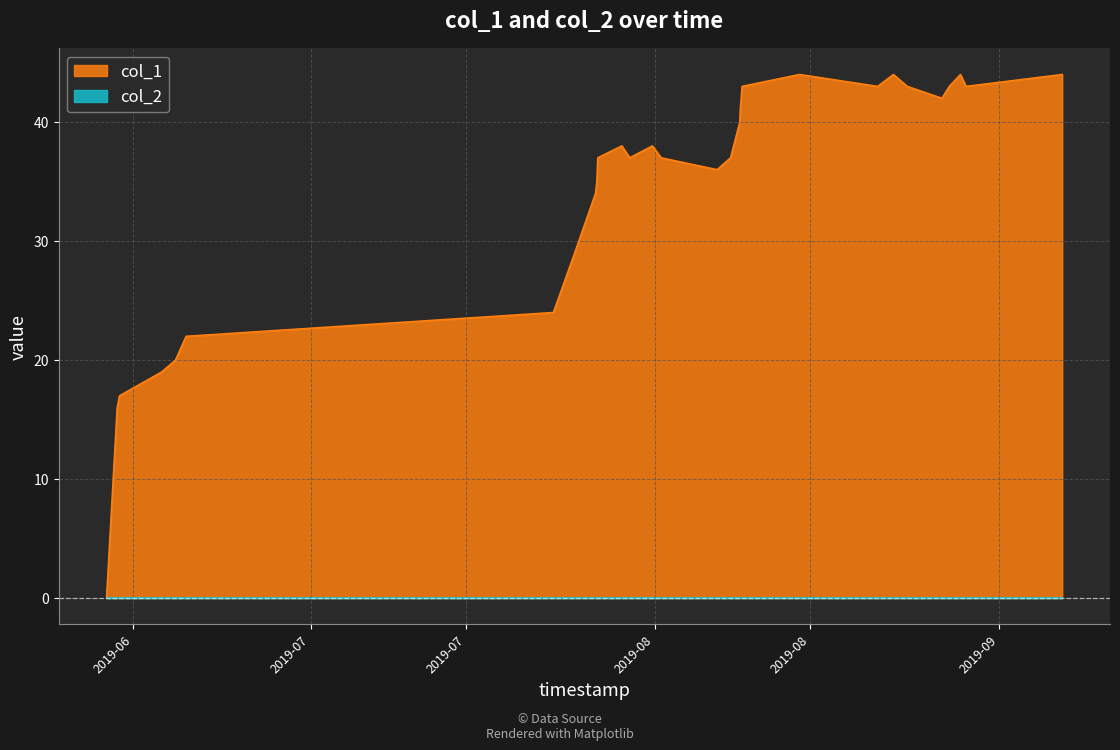

At which label does the data first exceed 37?

1564362231